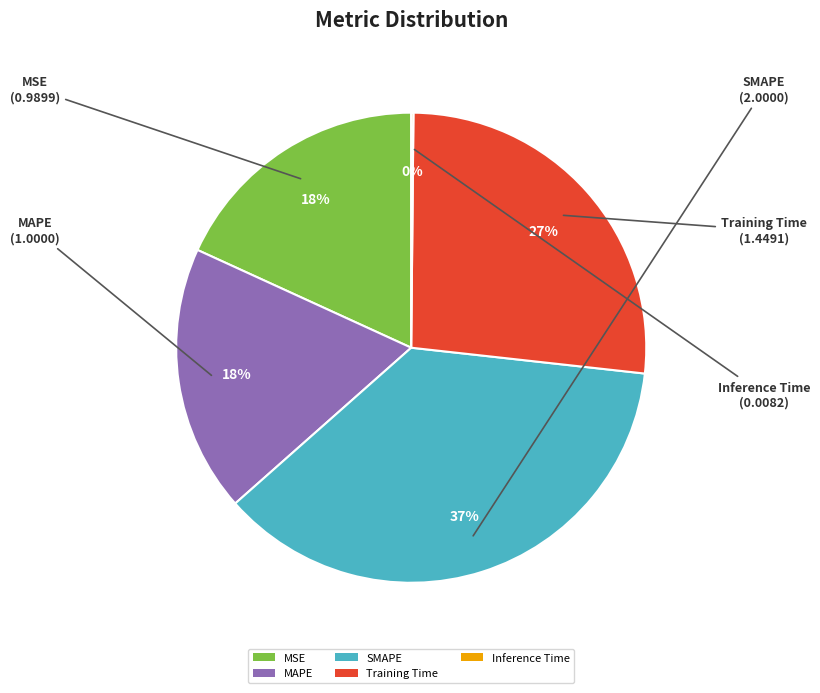

True or false: Training Time accounts for 37% of the total.

False